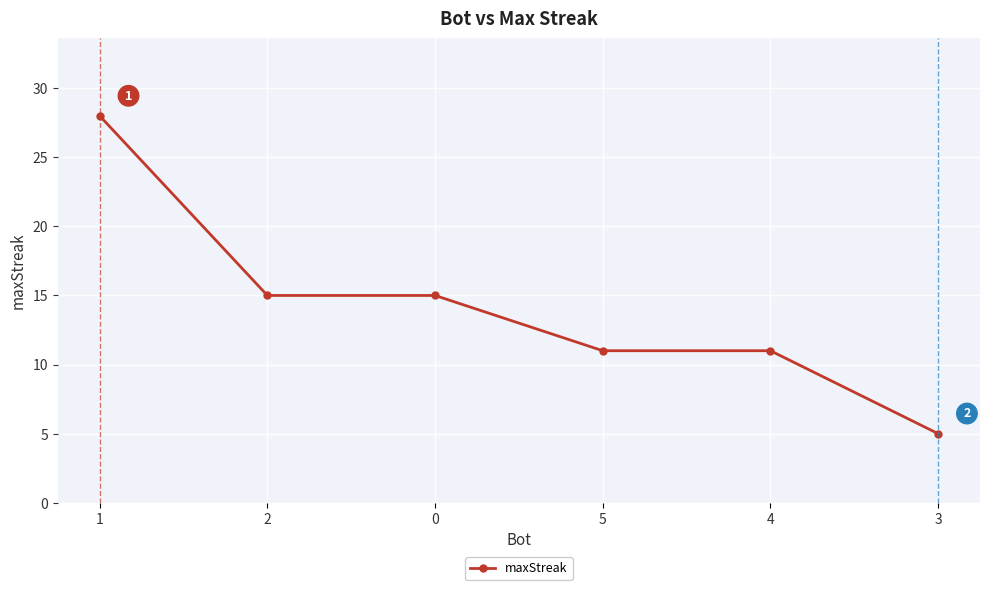

The value at 0 is 15. True or false?

True